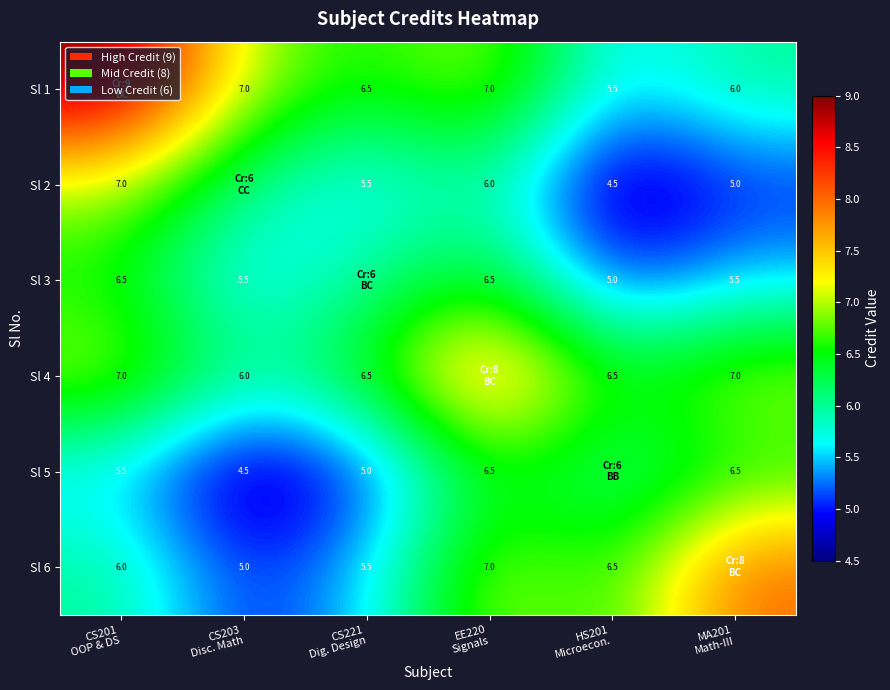

The value of Sl 3 at HS201 Microecon. is 8.7. True or false?

False